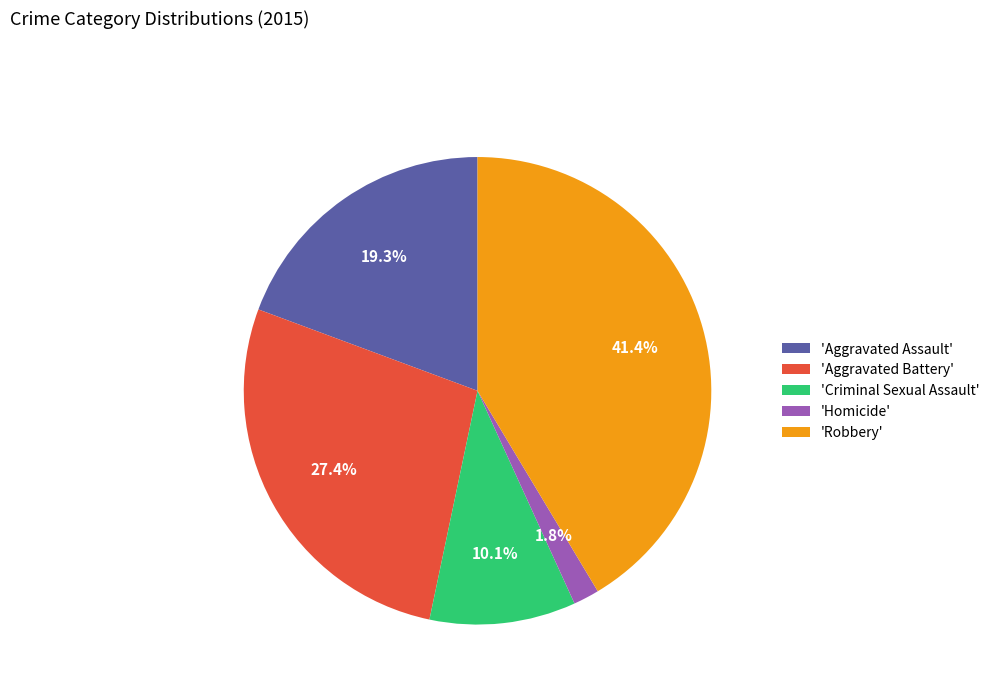

What is the largest slice in the pie chart?

'Robbery'